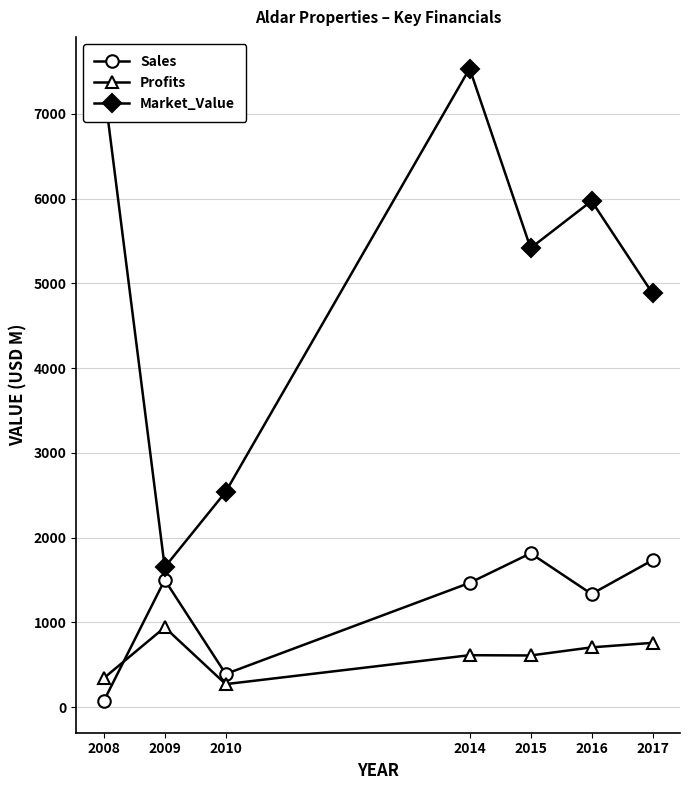

Which category has the lowest value across all series?

2008